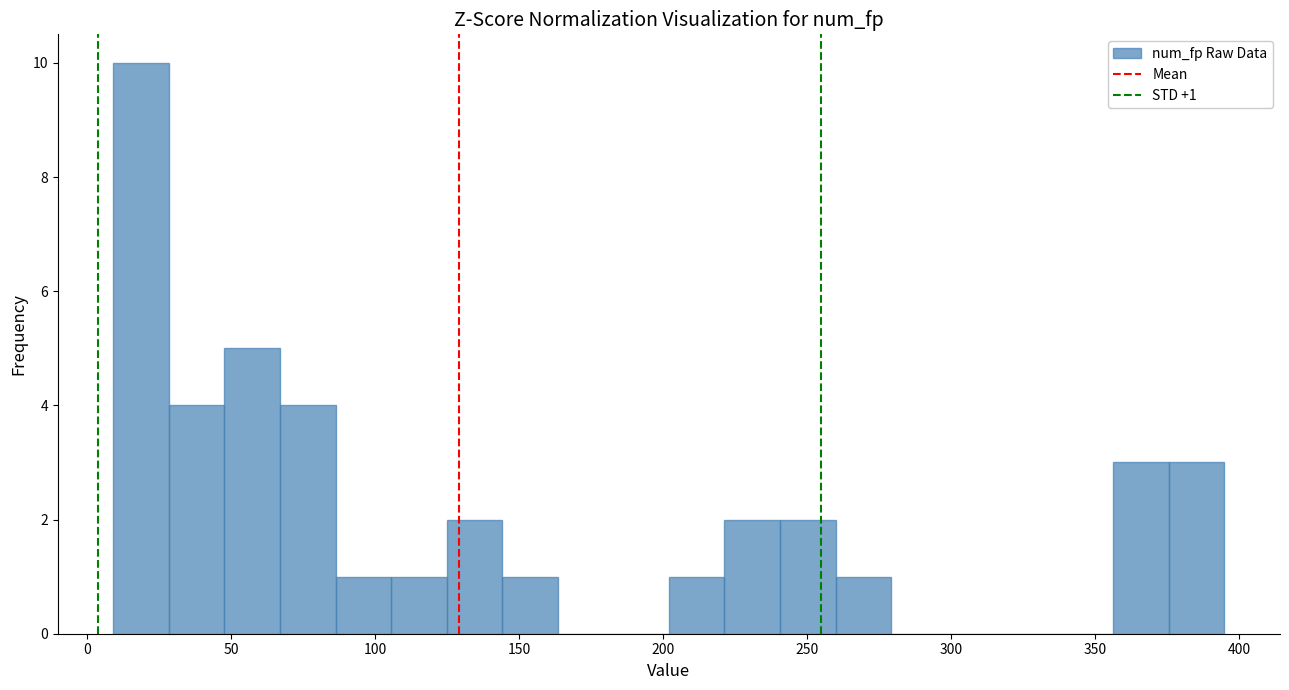

Around what value on the x-axis is the tallest bar? Give the approximate position of its centre, as read against the axis.

20